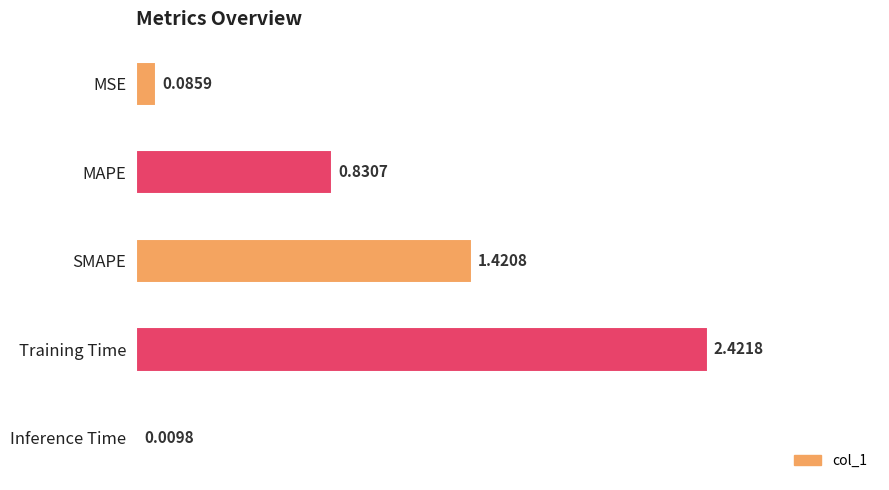

List the labels in order of value, smallest first.

Inference Time, MSE, MAPE, SMAPE, Training Time